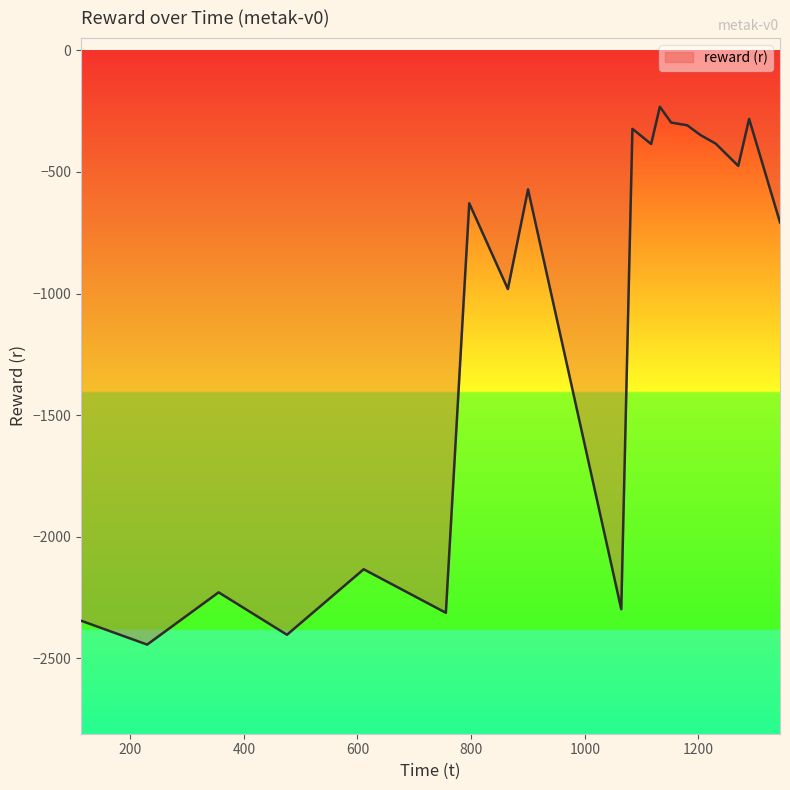

How many categories are shown in the chart?

20